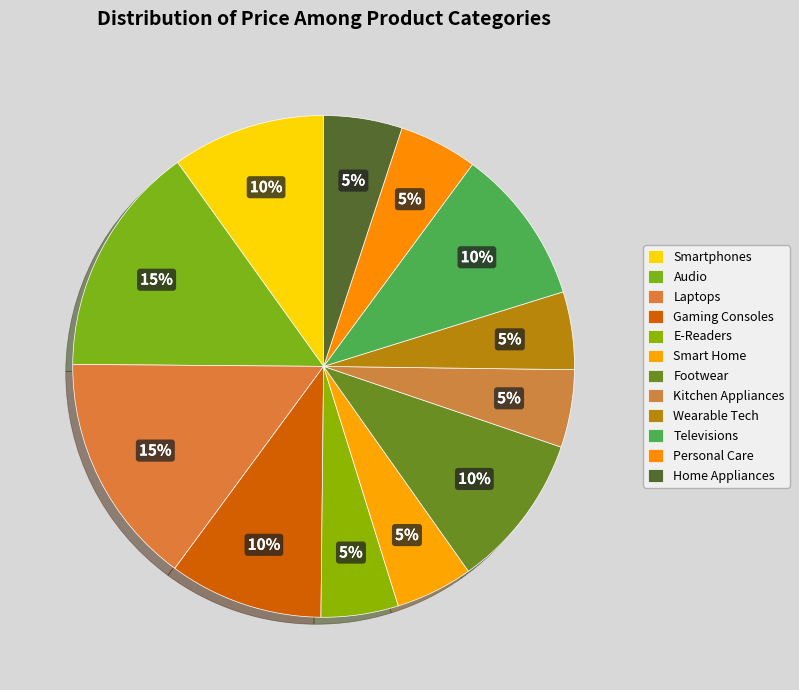

How many slices are in this pie chart?

12